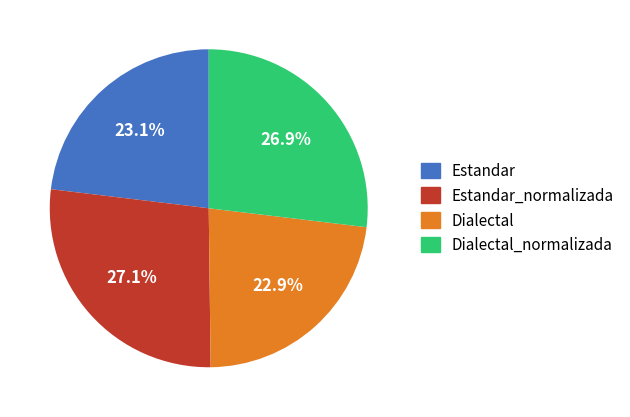

Count the number of slices in the pie.

4